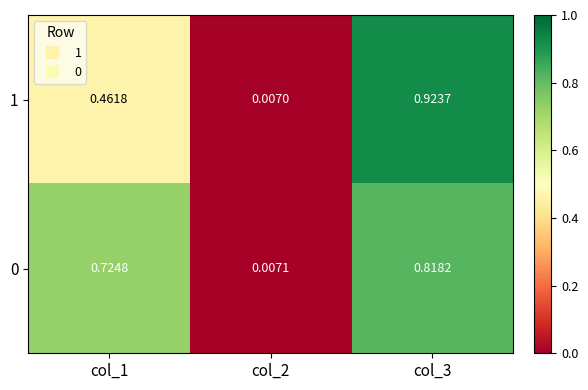

Is the value of 0 at col_1 greater than the value of 1 at col_1?

Yes